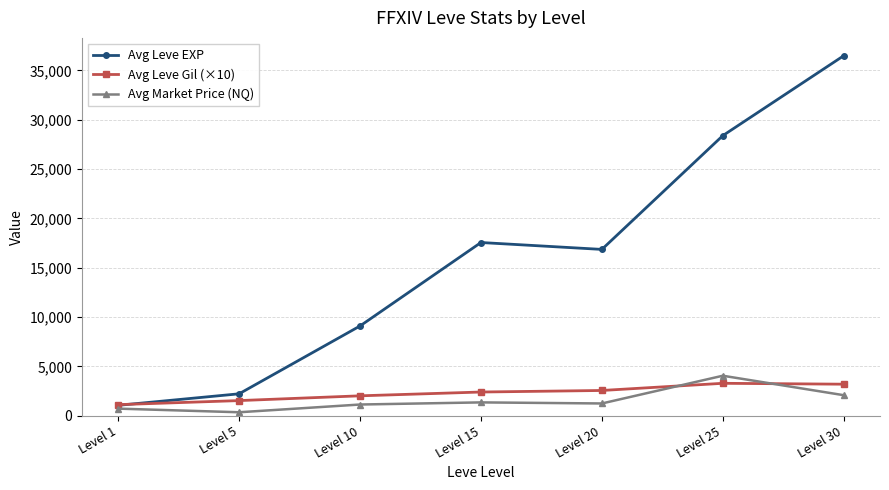

The value of Avg Leve EXP at Level 30 is 36492.5. True or false?

True